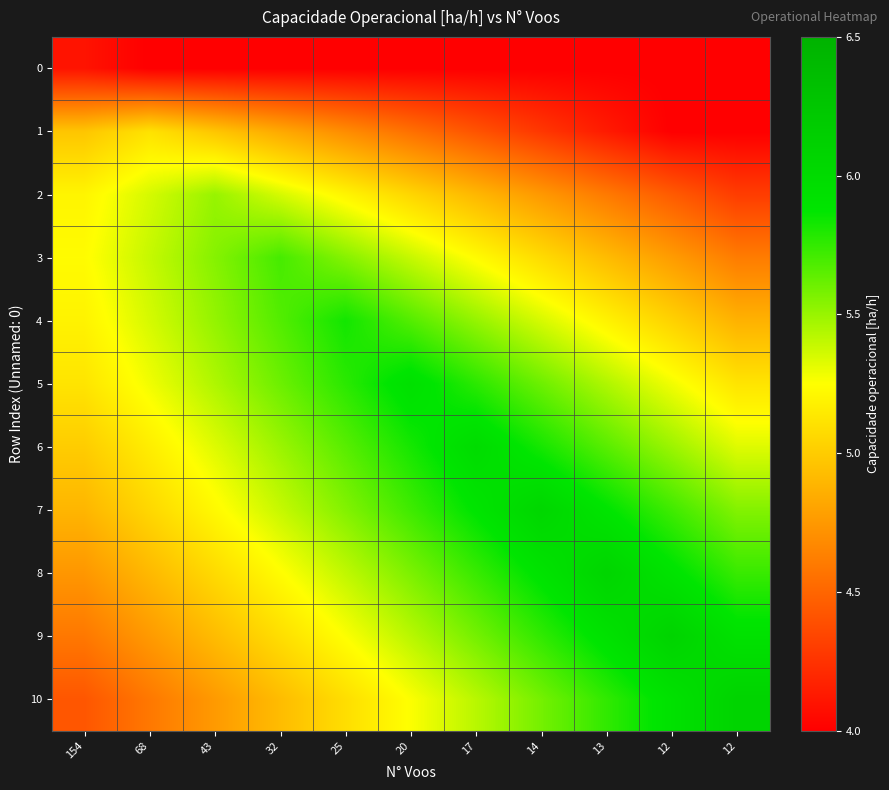

At which category is the sum across all series the highest?

17